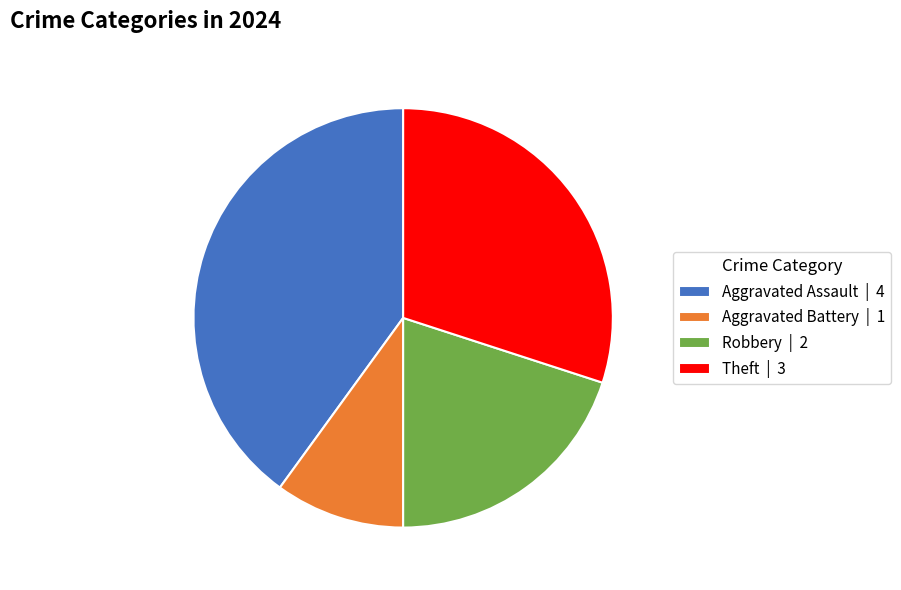

Approximately how many times larger is the value at Theft | 3 compared to Robbery | 2?

1.5